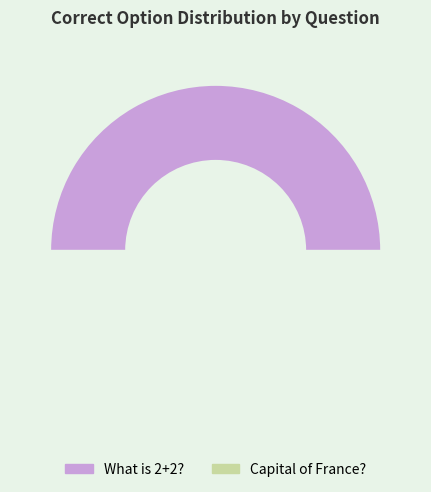

Is it true that What is 2+2? is 53% of the pie?

False